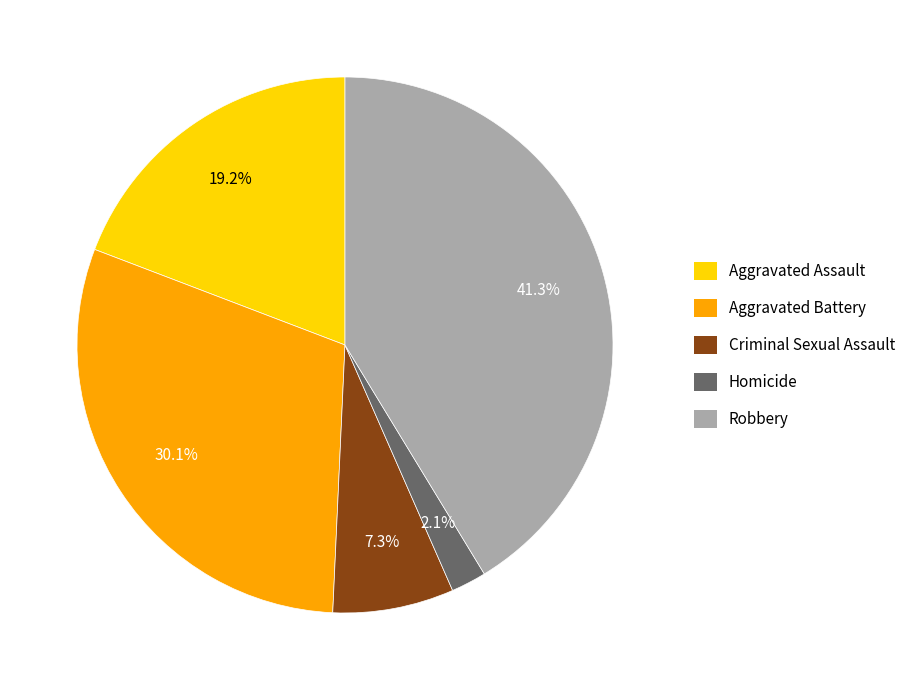

Which has a higher value, Homicide or Aggravated Assault?

Aggravated Assault